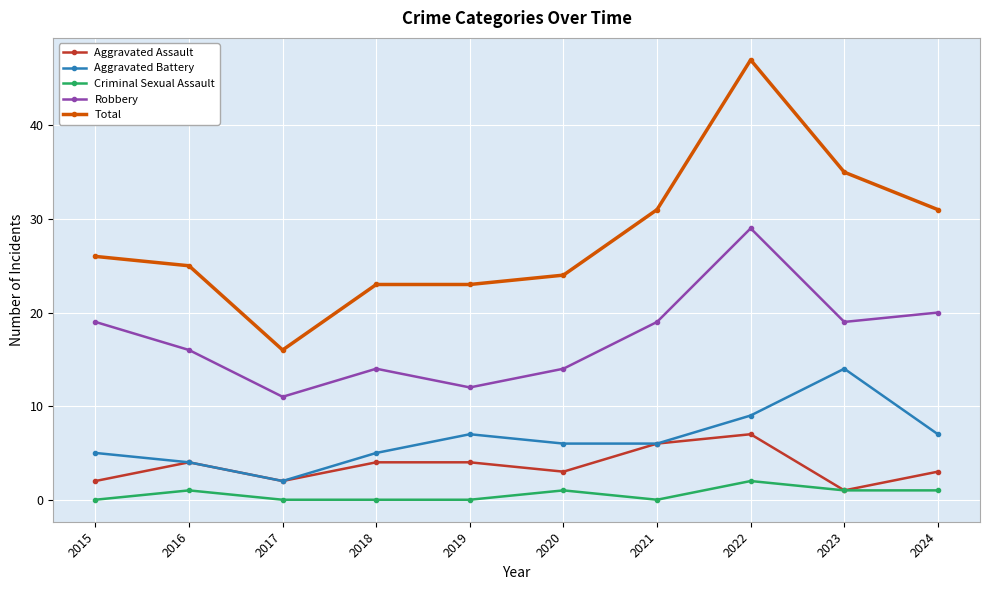

What is the highest value of the Aggravated Assault series?

7